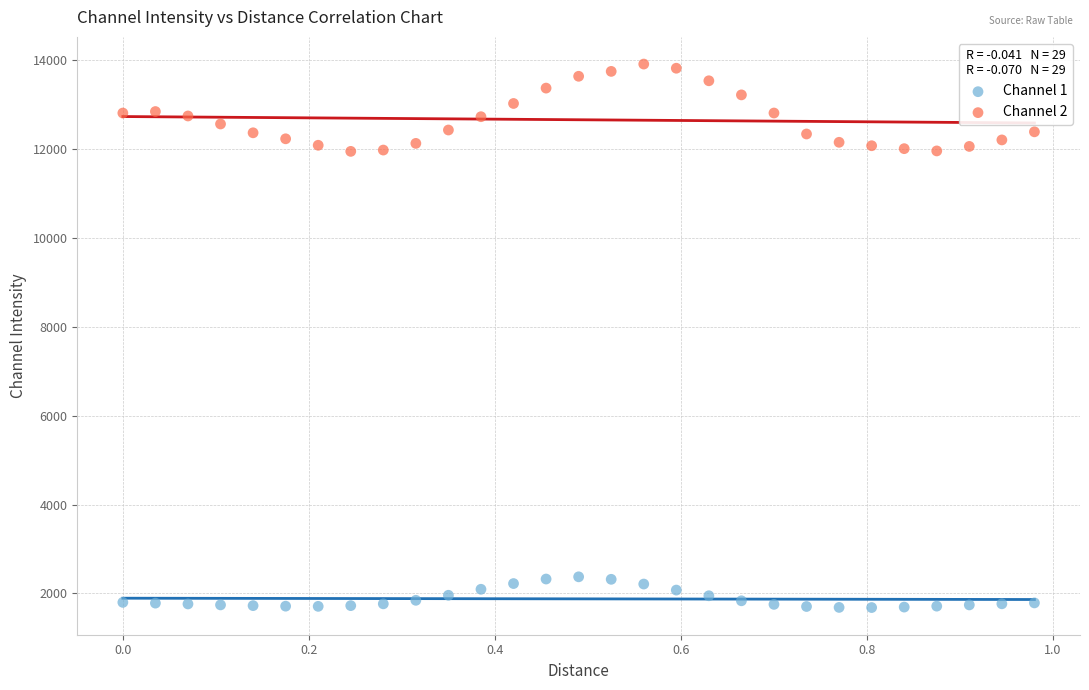

Across all data points, what is the range of X values (max minus min)?

1.0